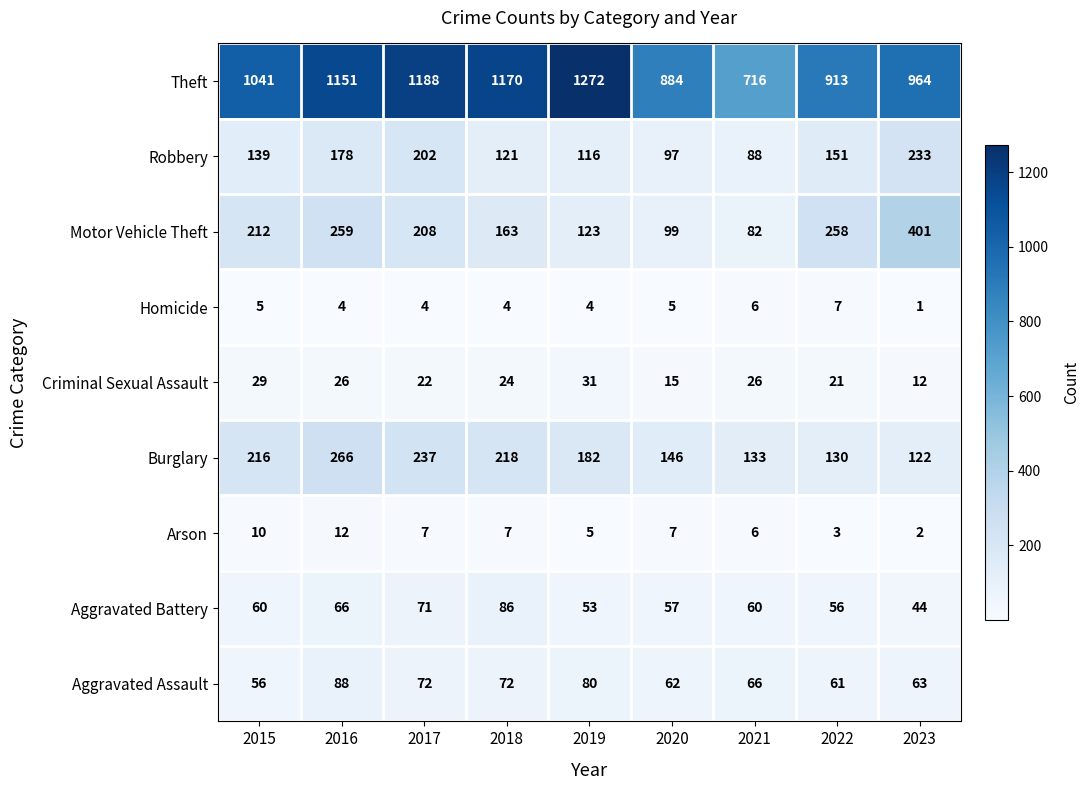

Which series changed the most between 2020 and 2021?

Theft